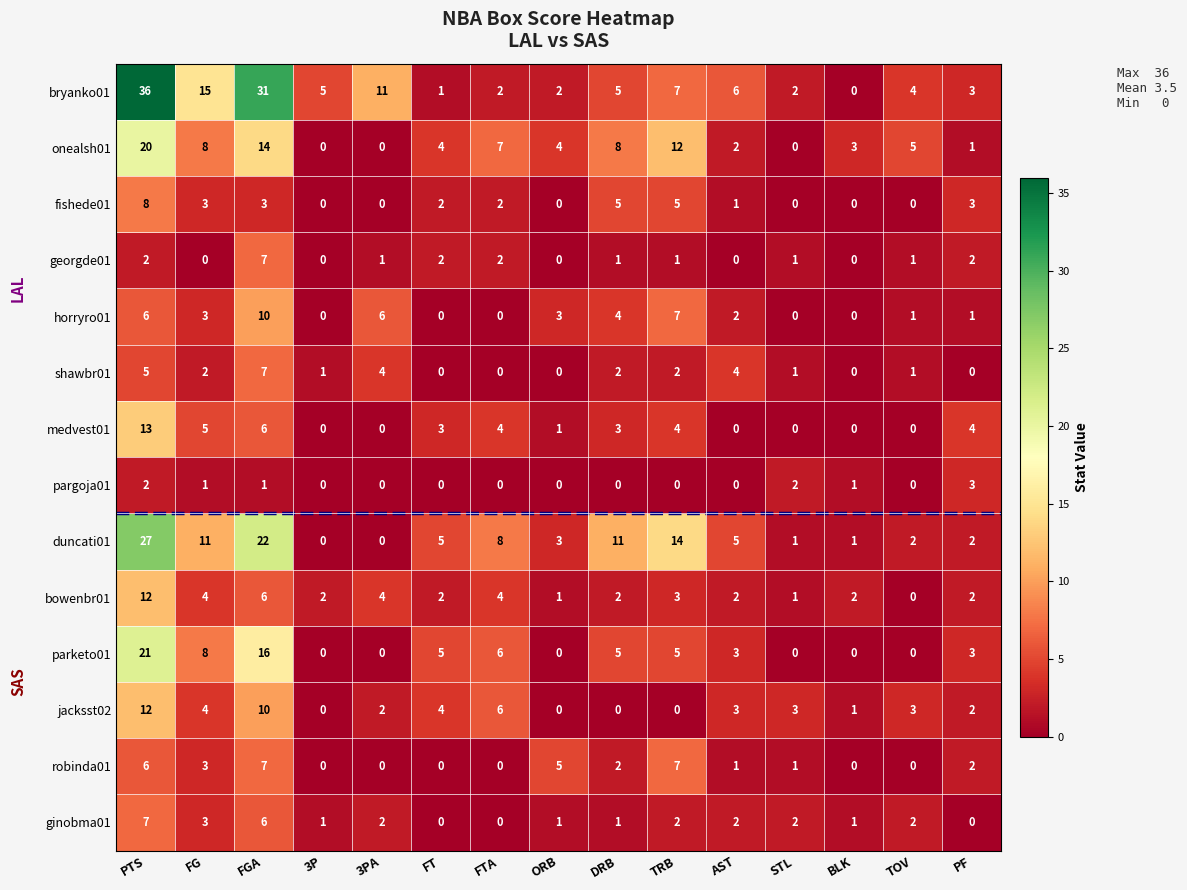

What is the average value of the horryro01 series?

3